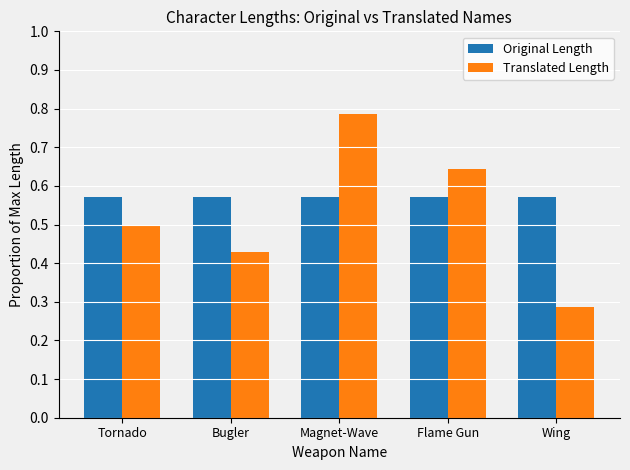

Which series has the largest range (max minus min)?

Translated Length